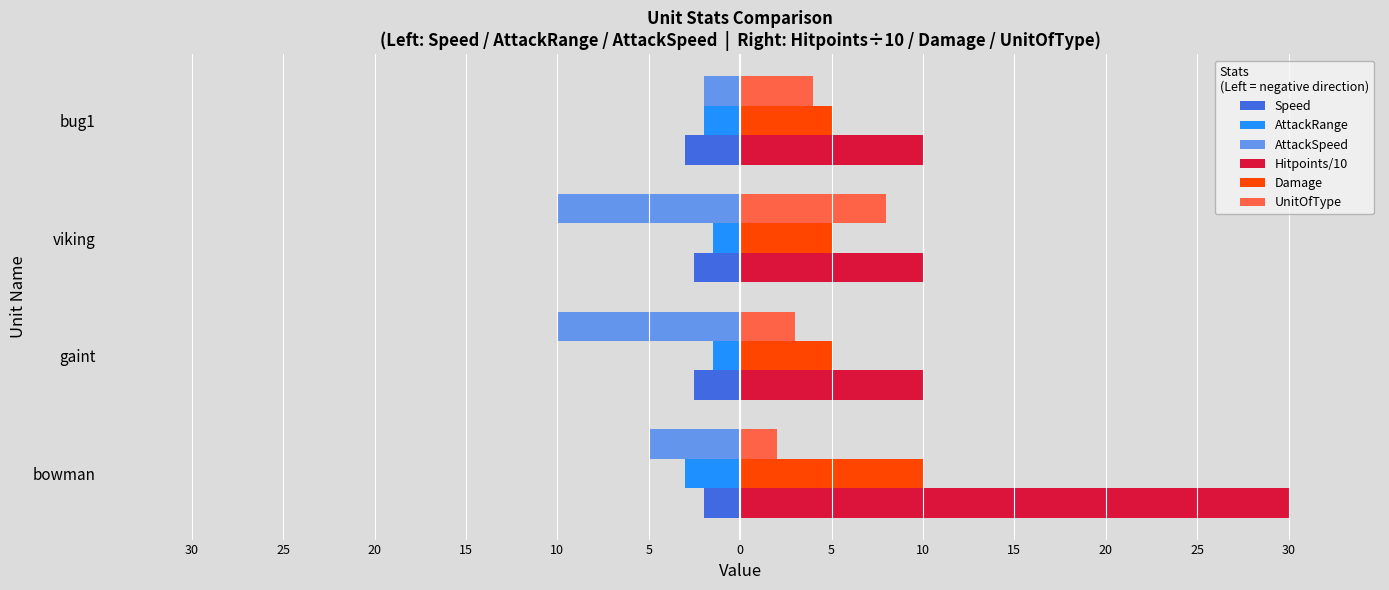

What are all the series names shown in the legend?

Speed, AttackRange, AttackSpeed, Hitpoints/10, Damage, UnitOfType